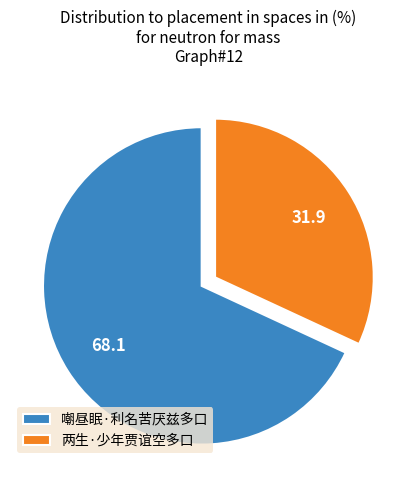

Which slice is the smallest?

两生·少年贾谊空多口